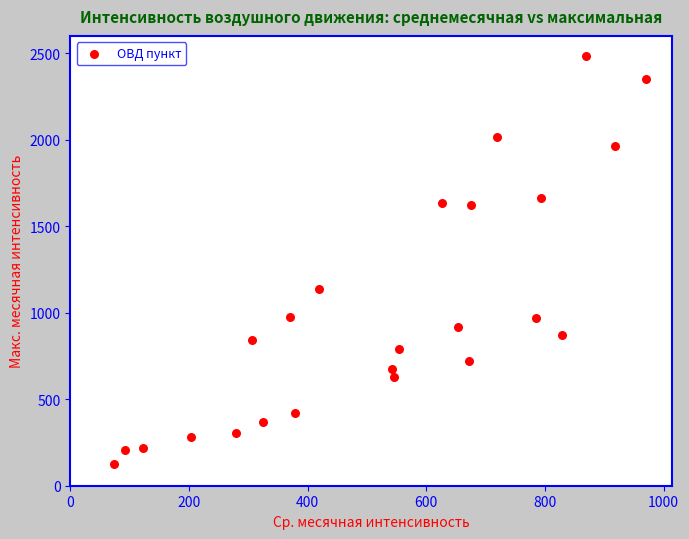

What is the range of Y values (max minus min)?

2360